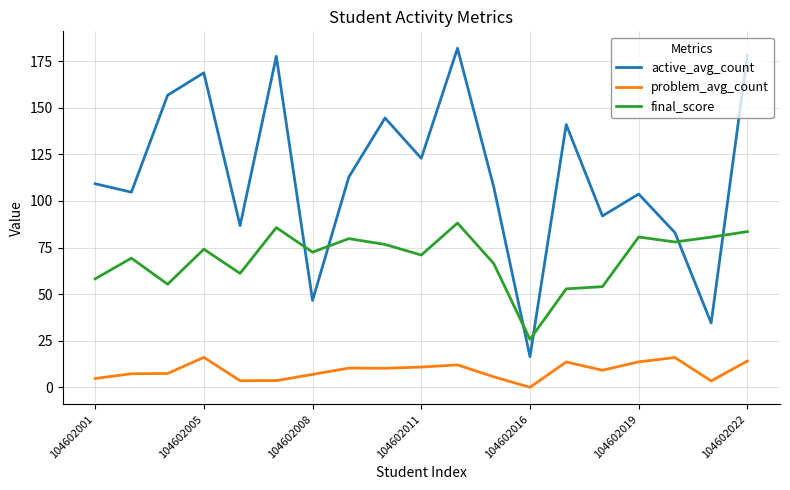

What is the difference between the maximum and minimum values in the final_score series?

62.4